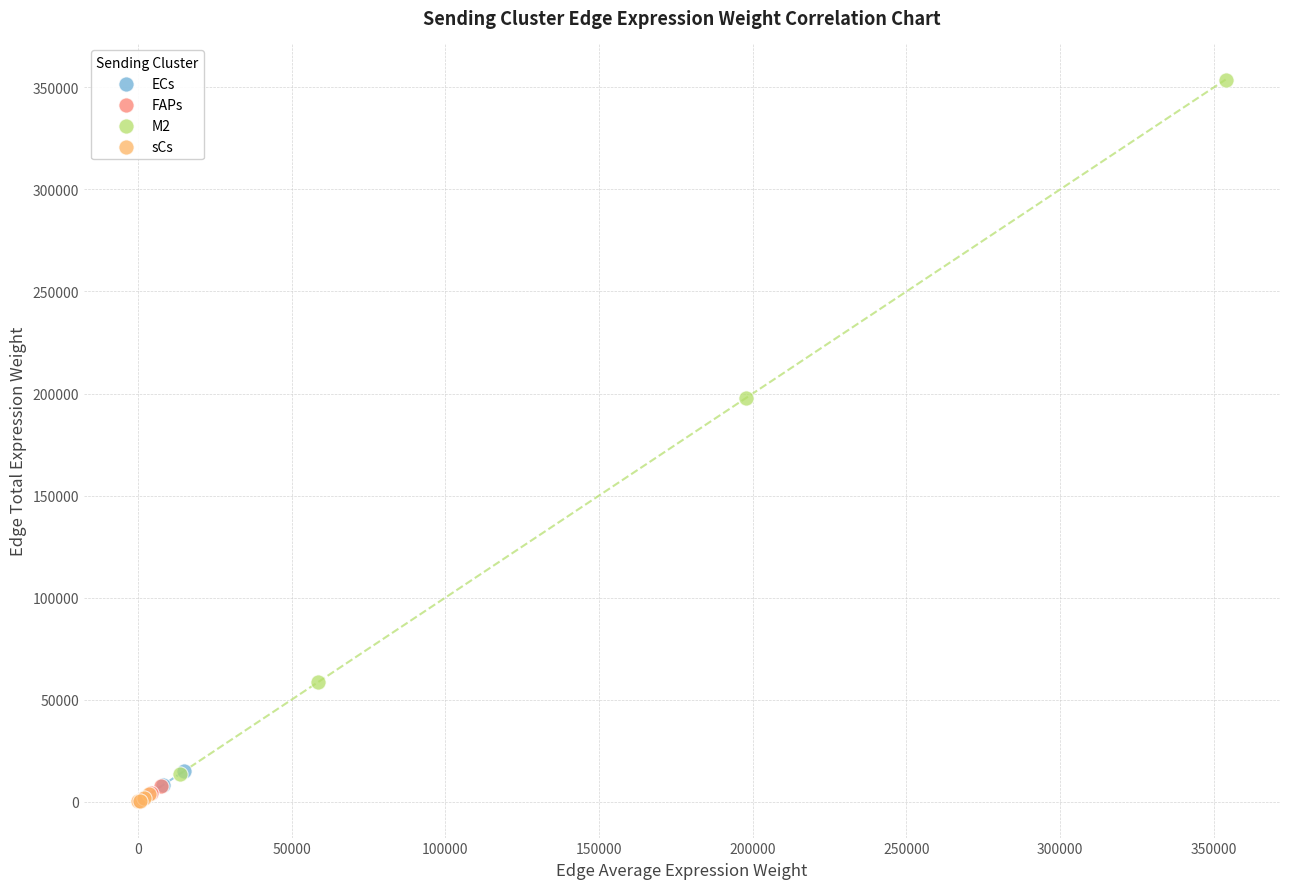

What are all the series names shown in the legend?

ECs, FAPs, M2, sCs